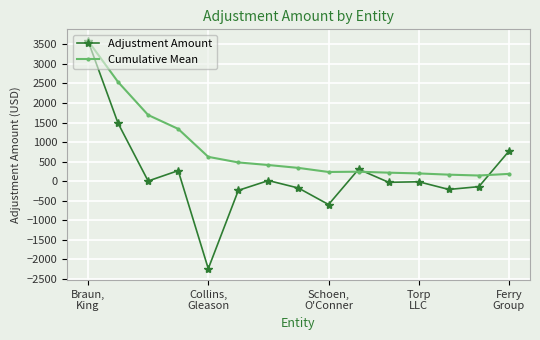

Does the chart display data point markers on the line(s)?

Yes